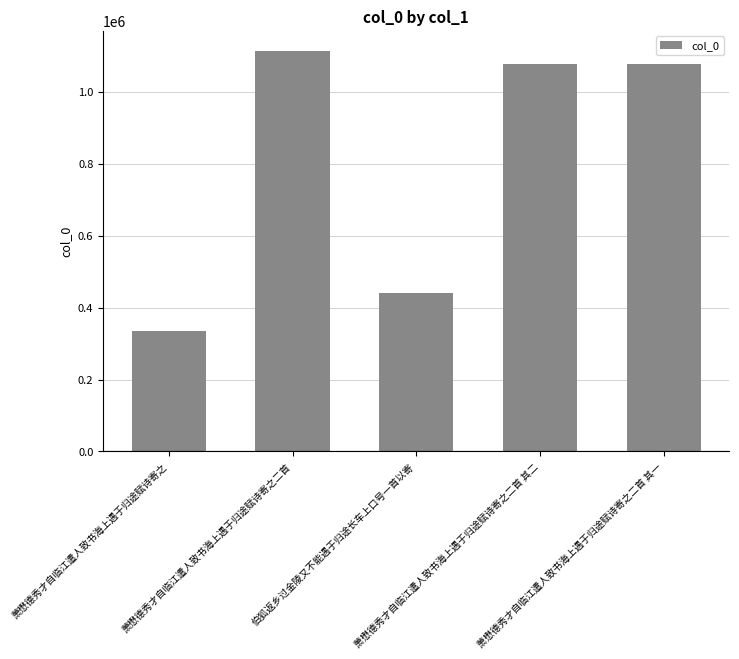

What is the minimum value shown in the chart?

333611